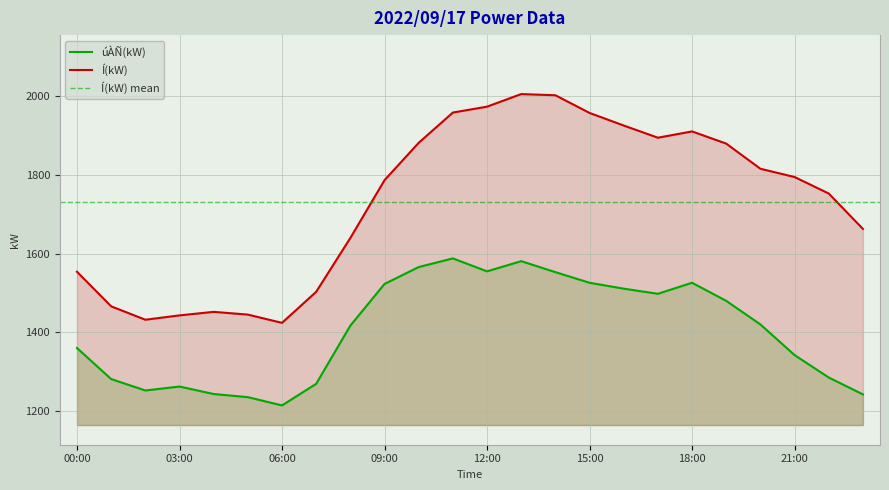

Where is the first local minimum for Í(kW)?

02:00